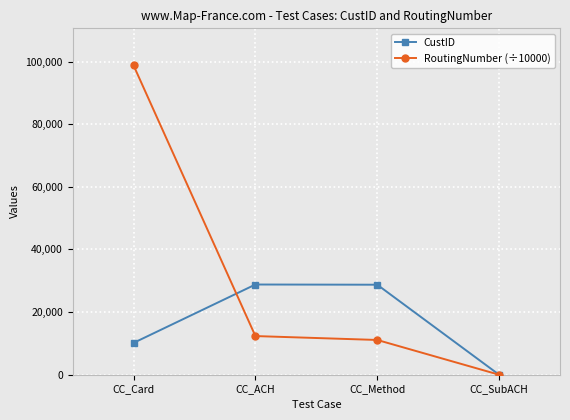

What value does the RoutingNumber (÷10000) series have at CC_ACH?

12345.7